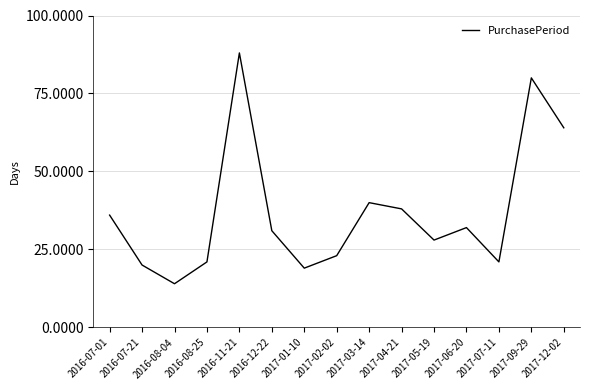

Which category has the highest value across all series?

2016-11-21